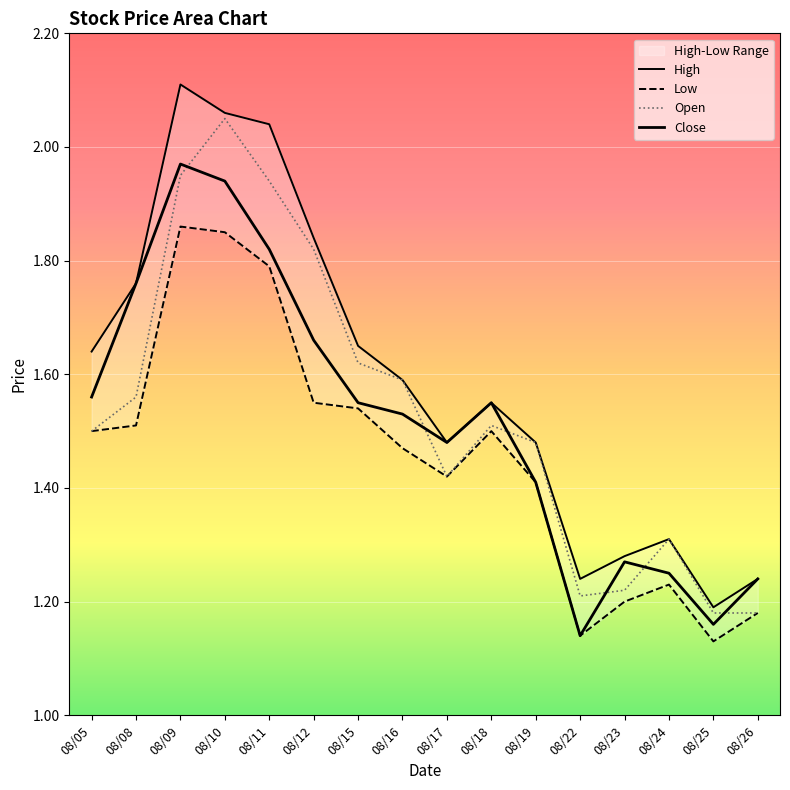

True or false: Low has a value of 0.8 at 08/08.

False